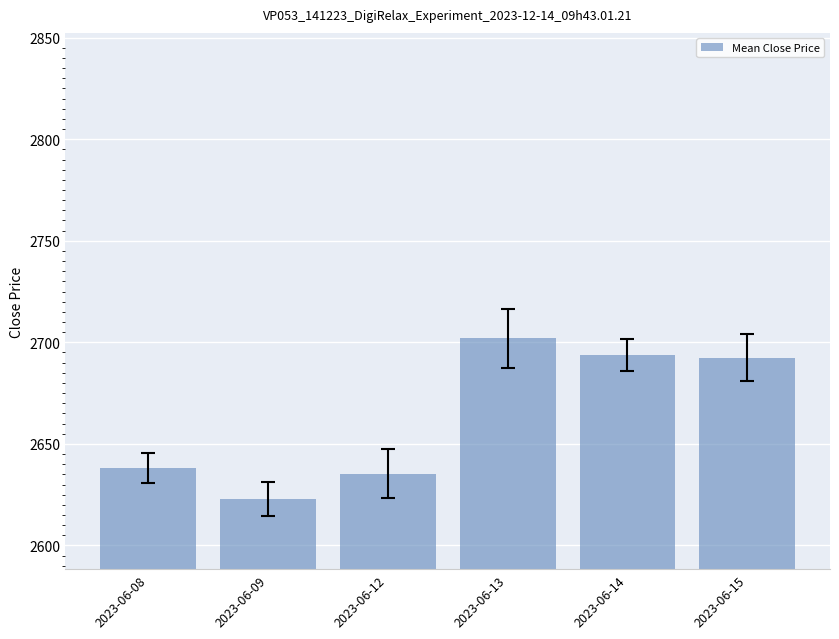

Is it true that the value at 2023-06-08 is 2638.2?

True